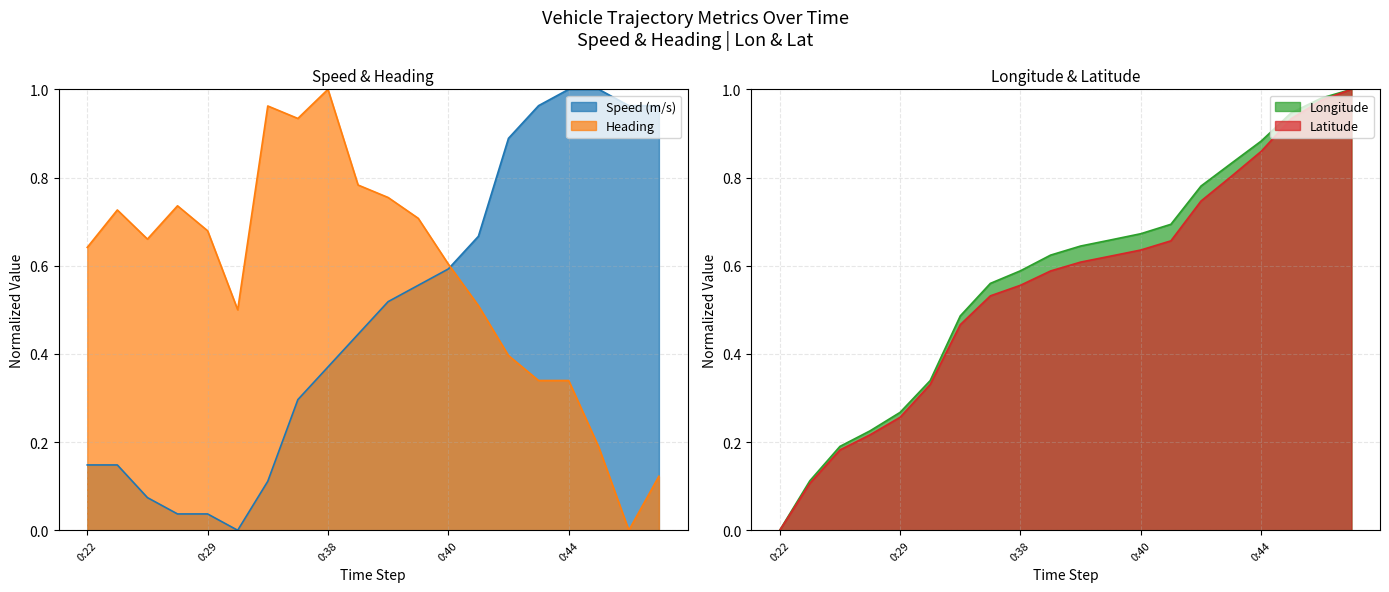

Which category has the lowest value across all series?

0:31